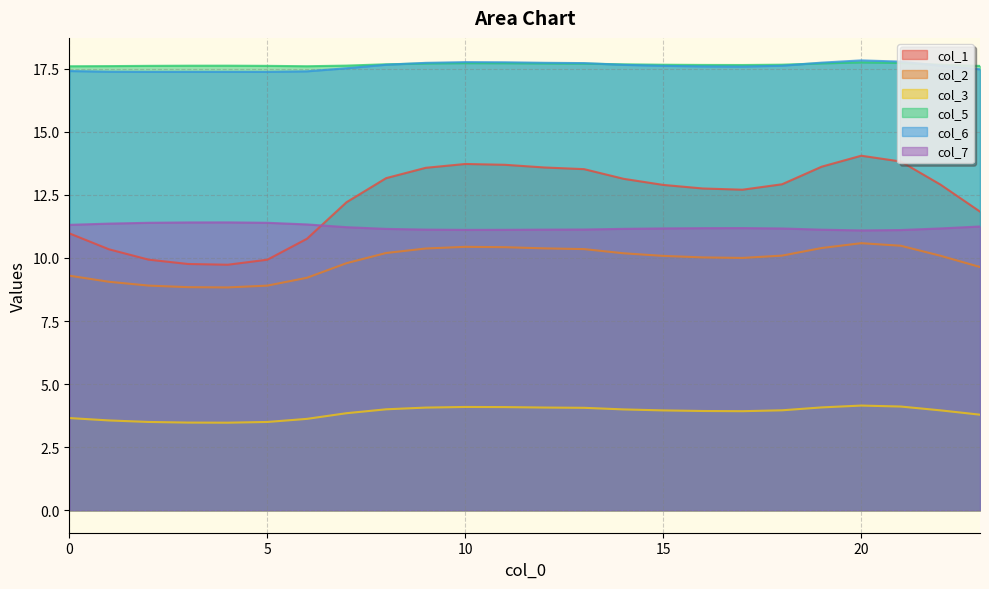

Rank the series at 0 from highest to lowest value.

col_5, col_6, col_7, col_1, col_2, col_3